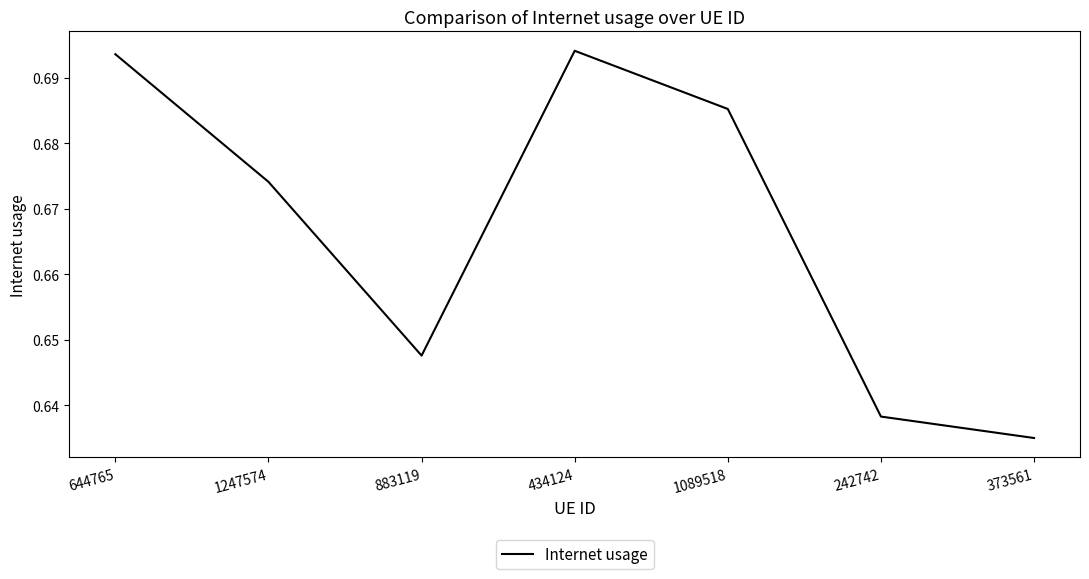

Where is the first local maximum?

434124